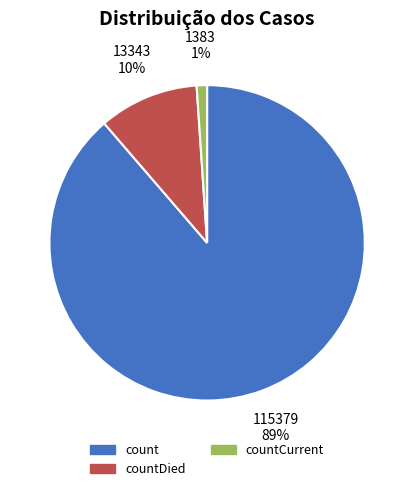

Between countCurrent and countDied, which is larger?

countDied